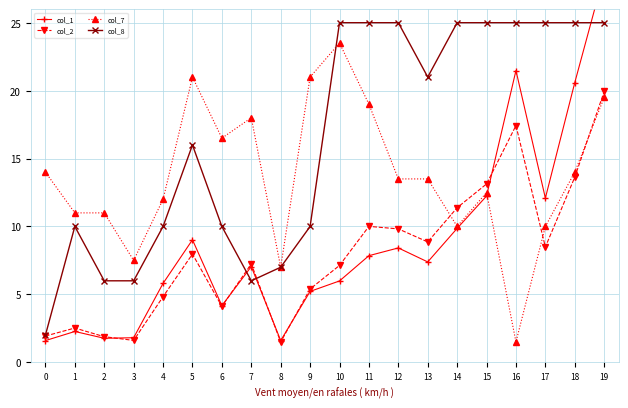

Does the chart have visible grid lines?

Yes